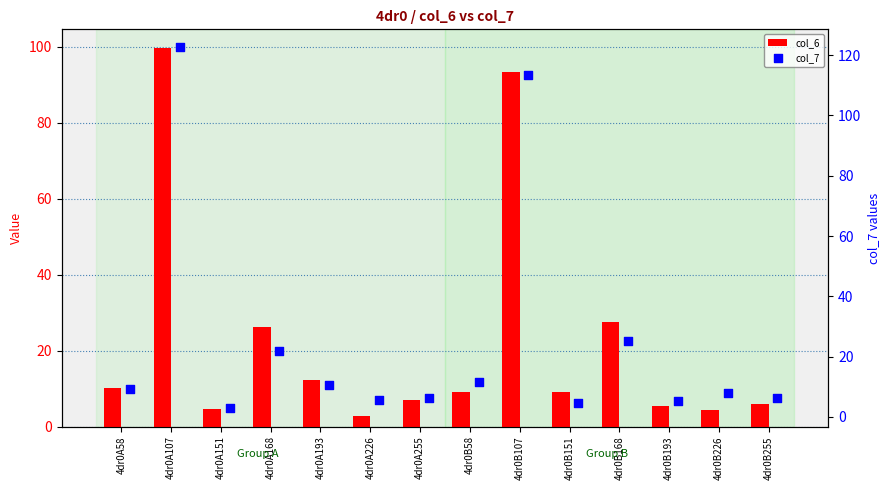

Which series contains the lowest Y value?

col_7